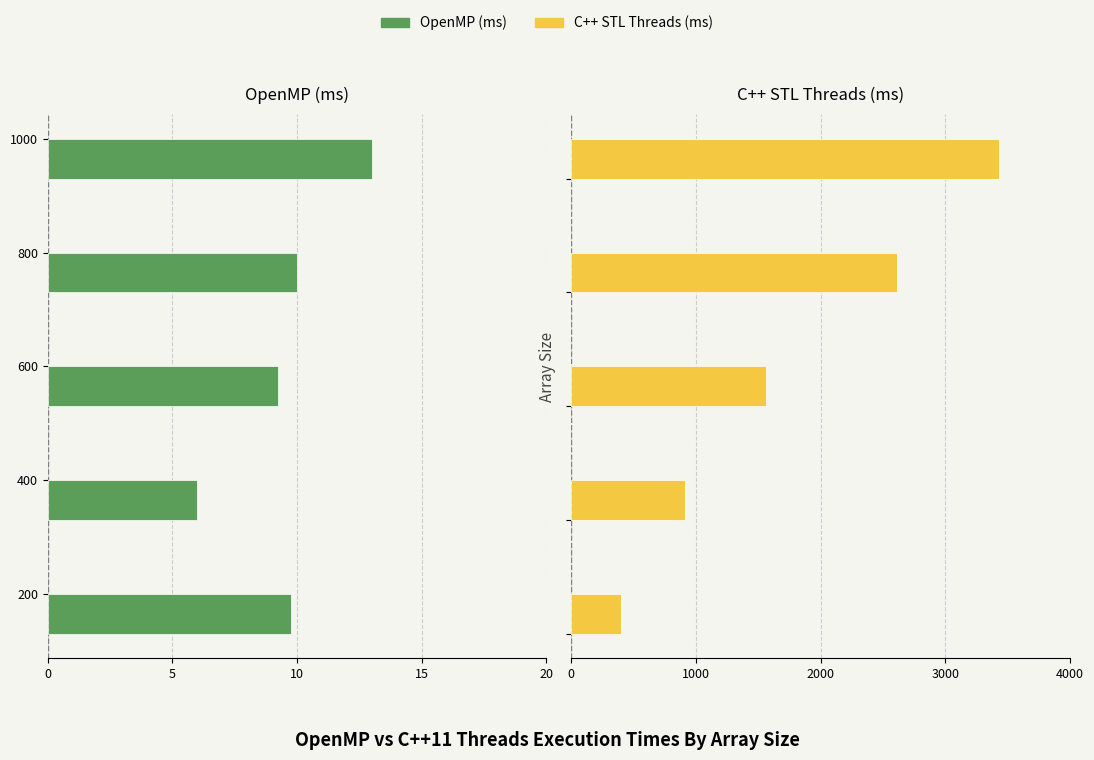

List the series in order of their overall mean, highest first.

C++ STL Threads (ms), OpenMP (ms)